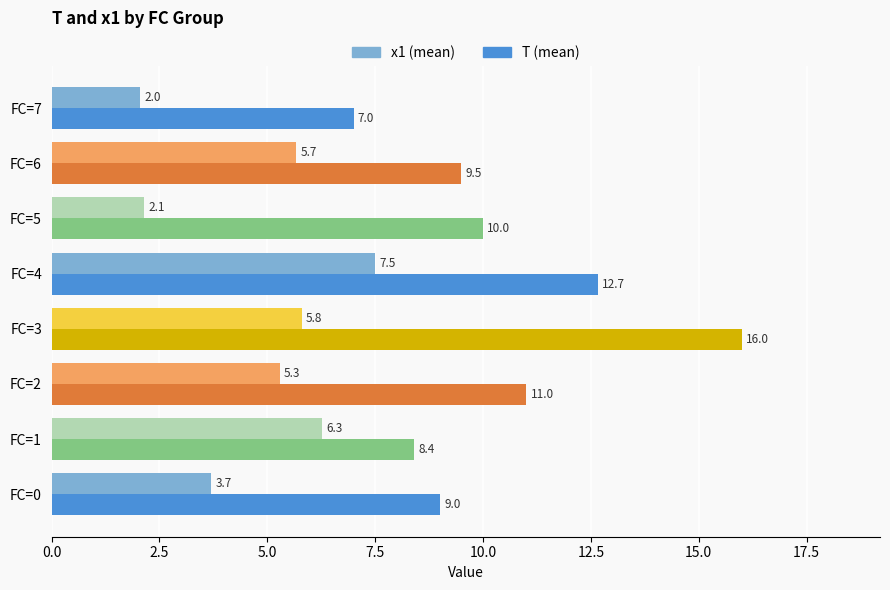

List the labels in order of x1 (mean) value, largest first.

FC=4, FC=1, FC=3, FC=6, FC=2, FC=0, FC=5, FC=7